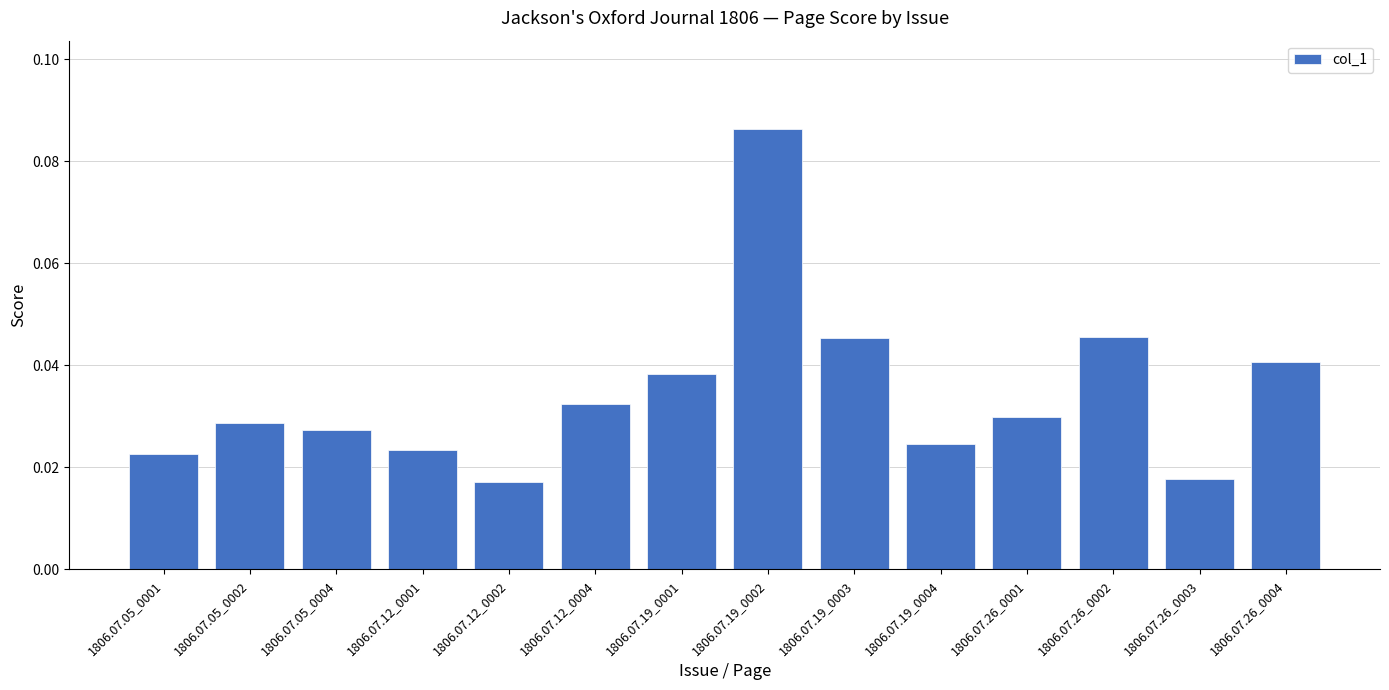

Which has a higher value, 1806.07.19_0002 or 1806.07.26_0004?

1806.07.19_0002